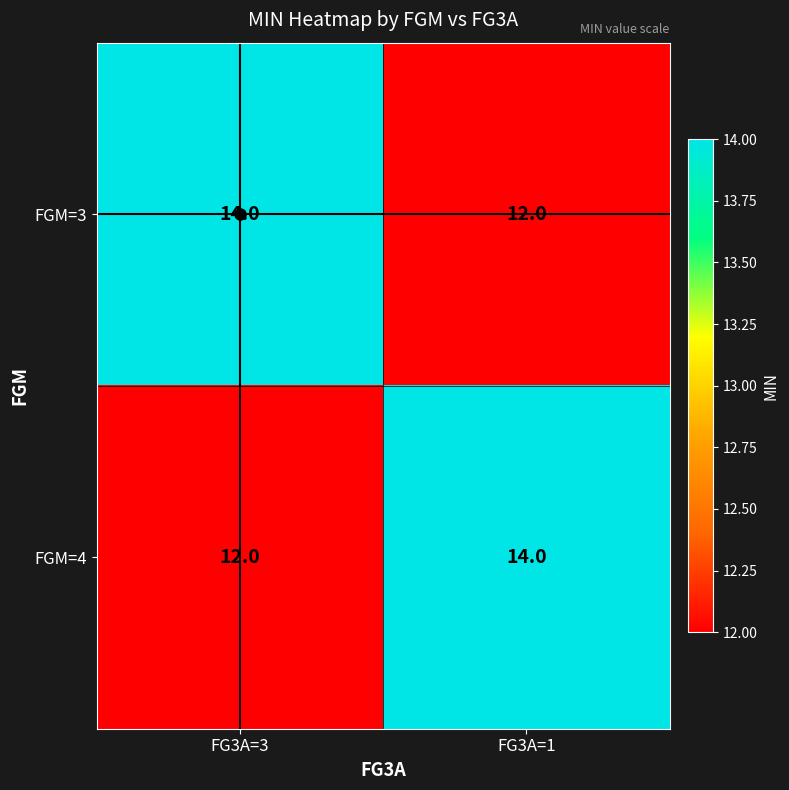

Is it true that FGM=3 equals 12 at FG3A=1?

True